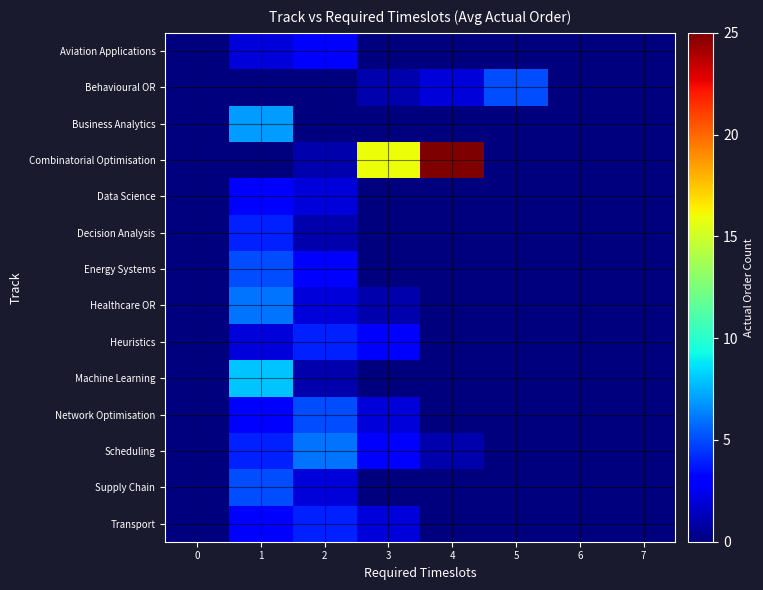

Reading left to right, list all the values displayed in this chart.

Aviation Applications: 0=0	1=2	2=3	3=0	4=0	5=0	6=0	7=0
Behavioural OR: 0=0	1=0	2=0	3=1	4=2	5=5	6=0	7=0
Business Analytics: 0=0	1=7	2=0	3=0	4=0	5=0	6=0	7=0
Combinatorial Optimisation: 0=0	1=0	2=1	3=16	4=25	5=0	6=0	7=0
Data Science: 0=0	1=3	2=2	3=0	4=0	5=0	6=0	7=0
Decision Analysis: 0=0	1=4	2=1	3=0	4=0	5=0	6=0	7=0
Energy Systems: 0=0	1=5	2=3	3=0	4=0	5=0	6=0	7=0
Healthcare OR: 0=0	1=6	2=2	3=1	4=0	5=0	6=0	7=0
Heuristics: 0=0	1=2	2=4	3=3	4=0	5=0	6=0	7=0
Machine Learning: 0=0	1=8	2=1	3=0	4=0	5=0	6=0	7=0
Network Optimisation: 0=0	1=3	2=5	3=2	4=0	5=0	6=0	7=0
Scheduling: 0=0	1=4	2=6	3=3	4=1	5=0	6=0	7=0
Supply Chain: 0=0	1=5	2=2	3=0	4=0	5=0	6=0	7=0
Transport: 0=0	1=3	2=4	3=2	4=0	5=0	6=0	7=0